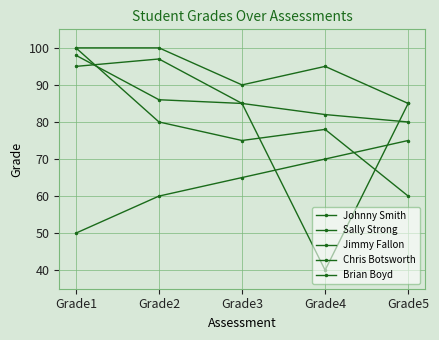

True or false: Brian Boyd has more than 2 interior local peaks.

False